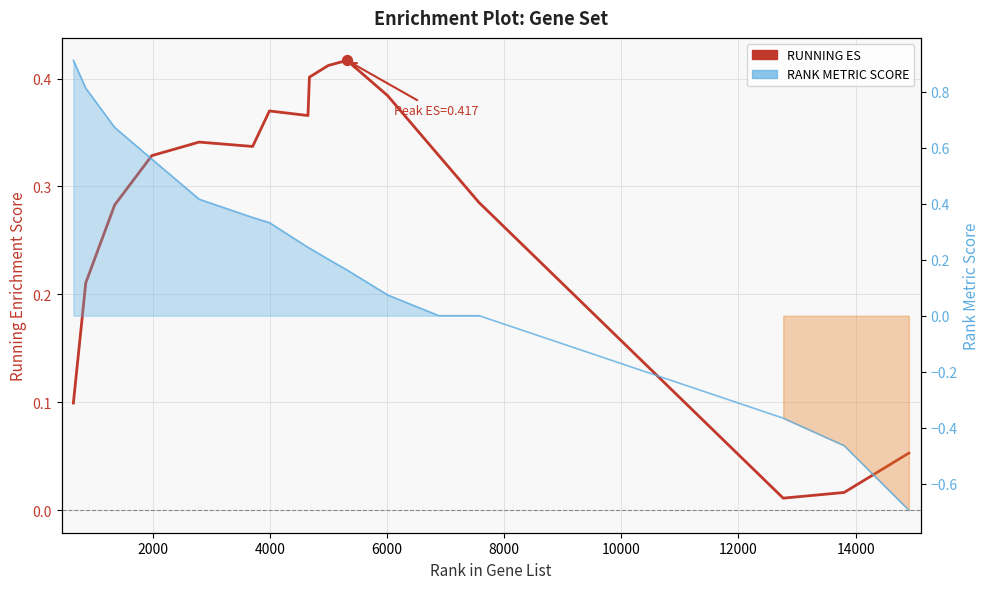

At how many categories does at least one series exceed 0?

19